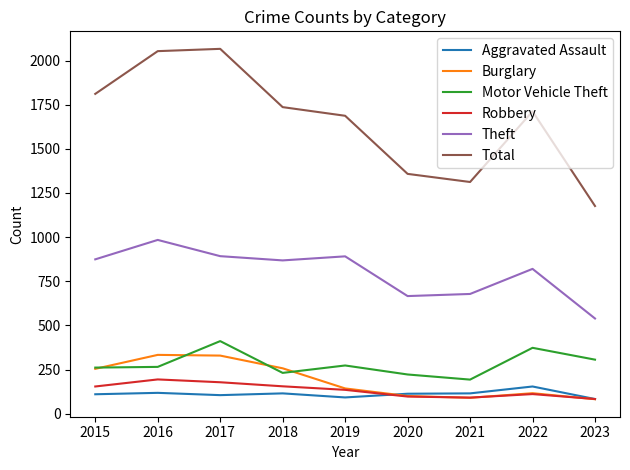

True or false: Total and Aggravated Assault intersect in this chart.

False